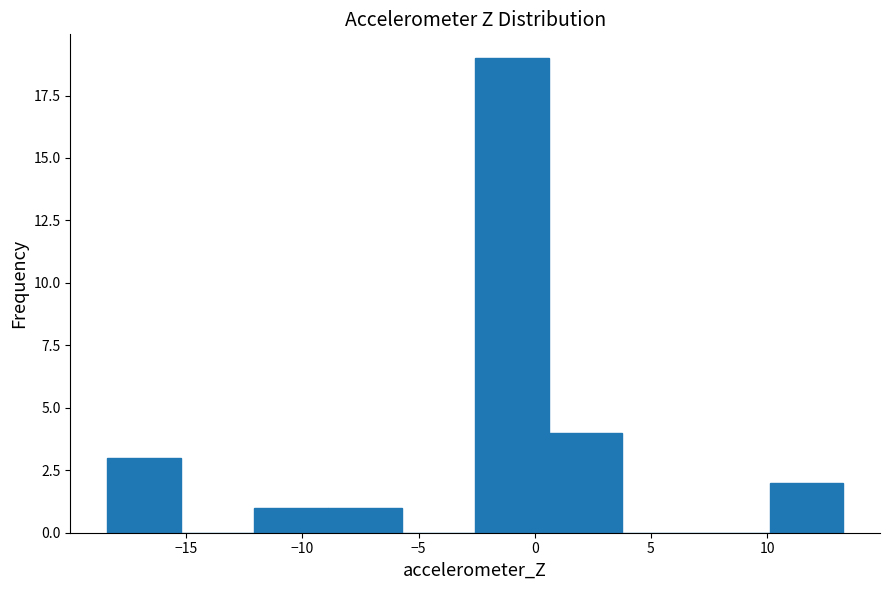

What is the height of the bar covering -9.0 to -5.5 on the x-axis? Neither the bar edges nor the heights are printed on the chart, so give them approximately, as read against the axes.

1